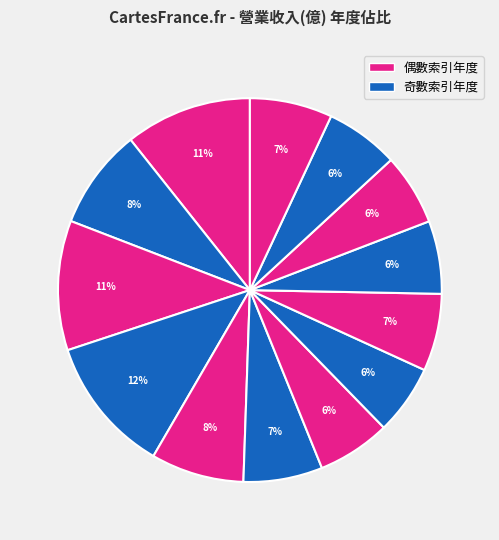

How many slices are in this pie chart?

13